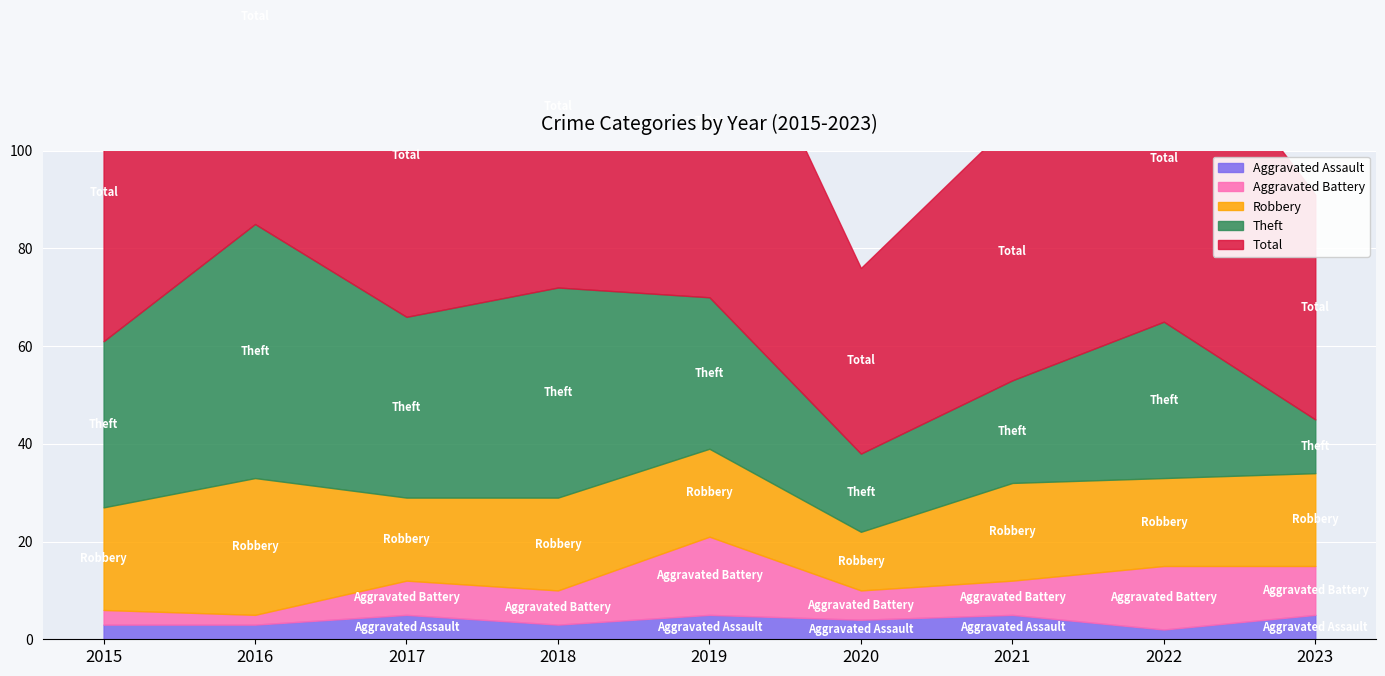

What value does the Theft series have at 2018?

43